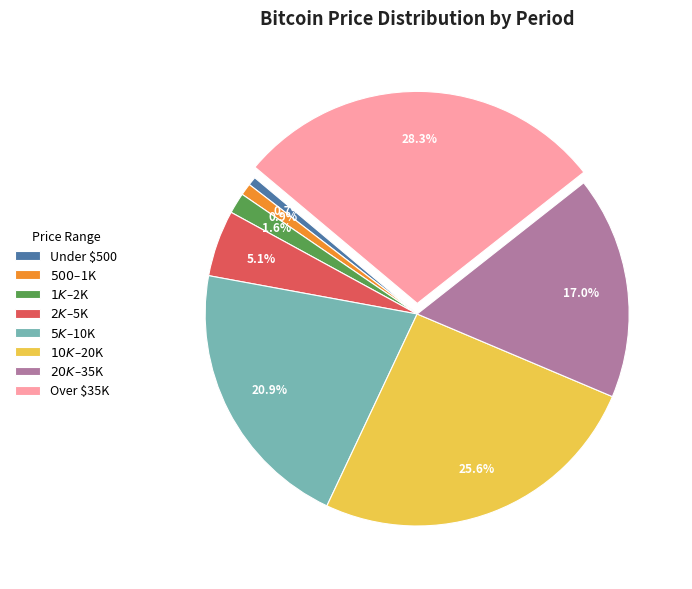

Is there any slice that represents more than half of the pie?

No